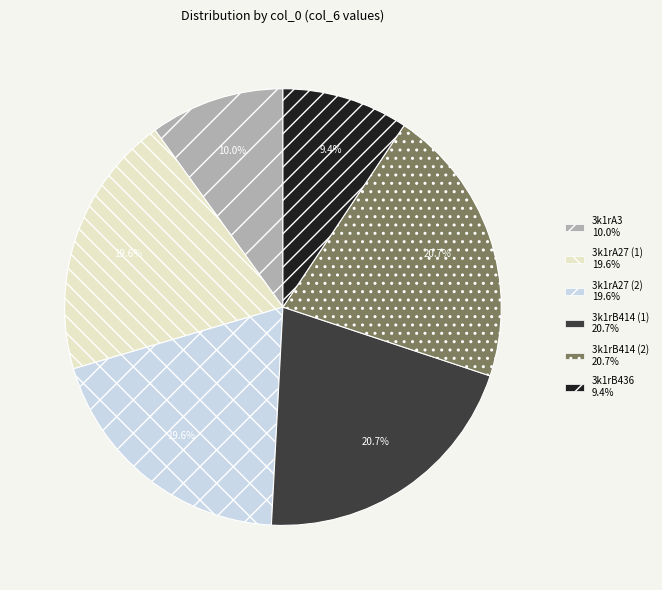

Is there a majority slice in this chart?

No